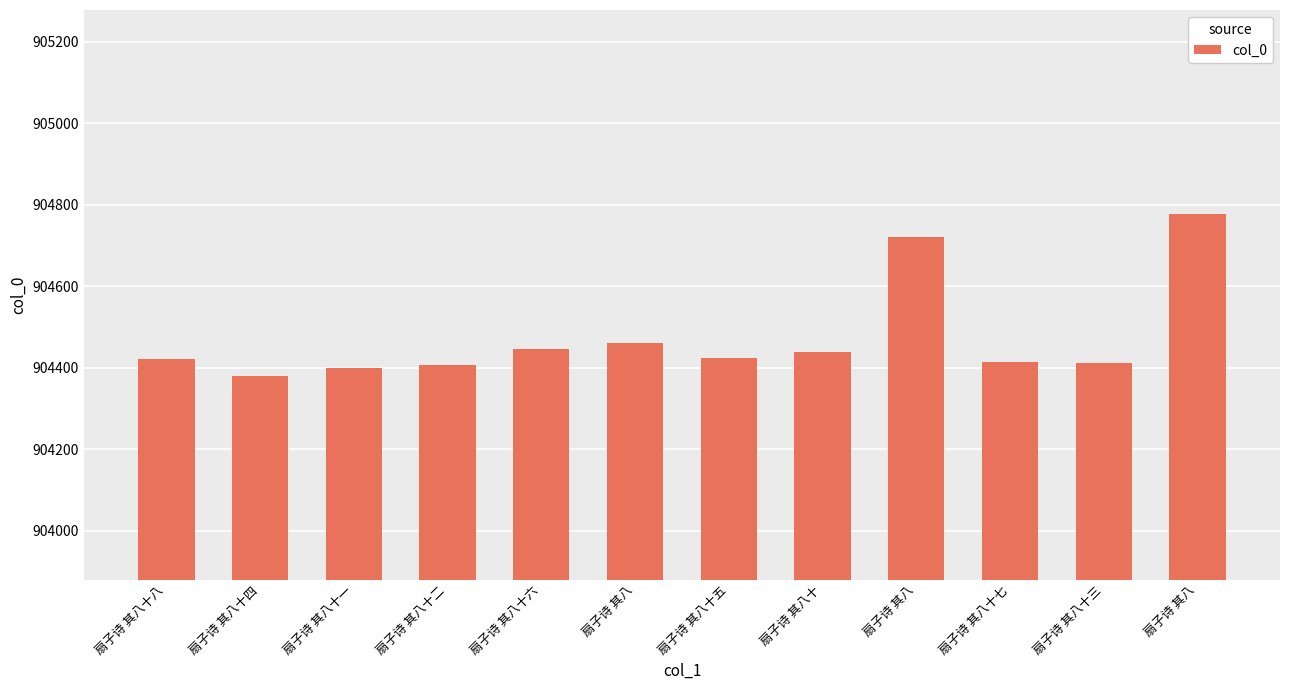

The chart shows a value of 904438 at 扇子诗 其八十. True or false?

True